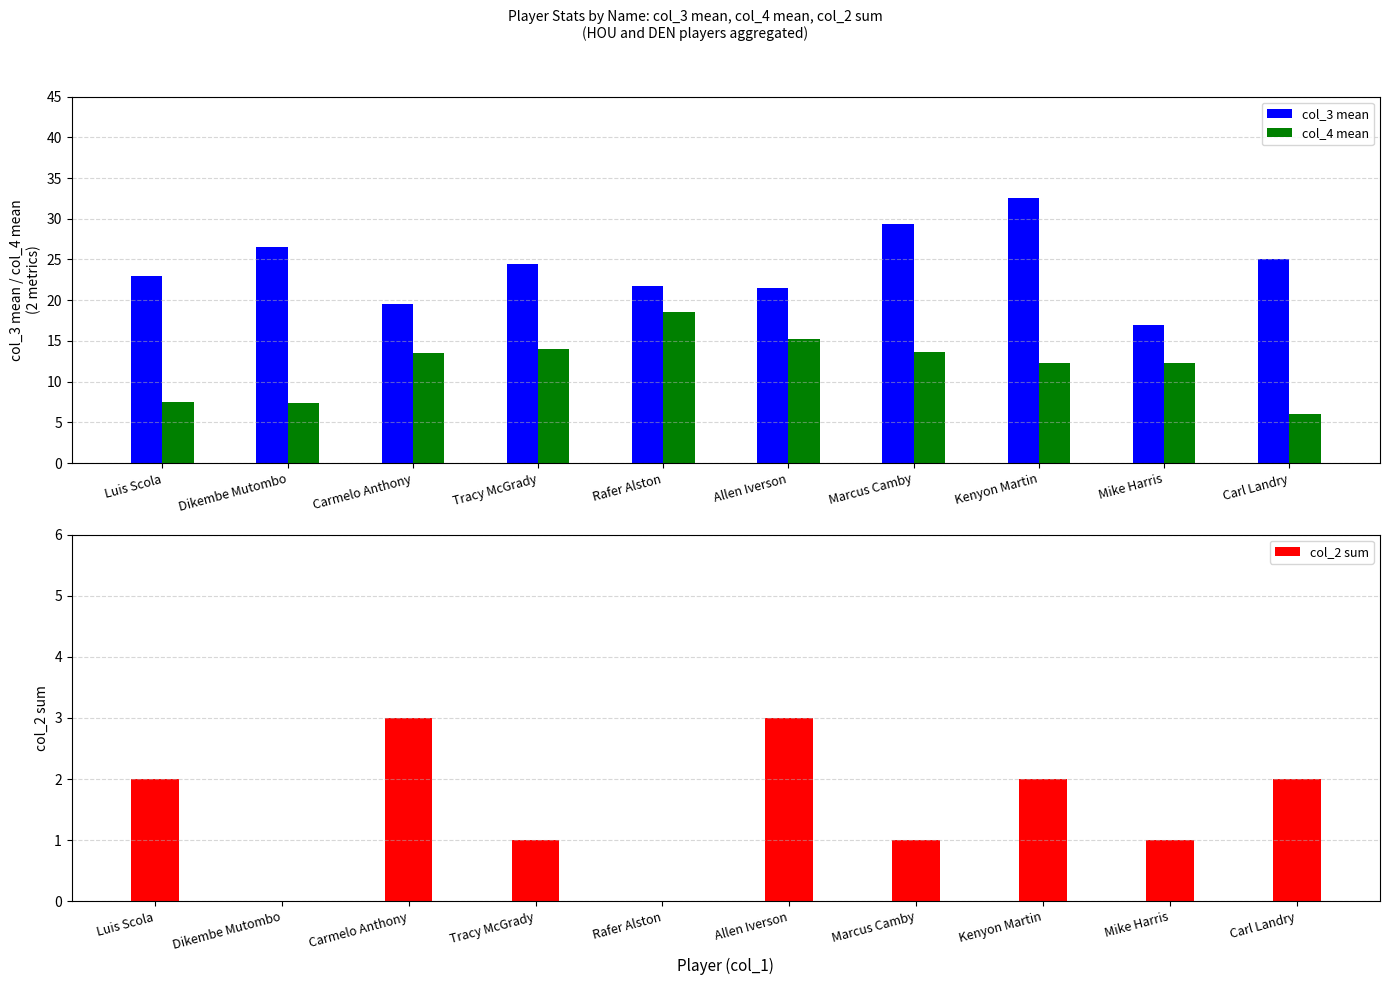

What is the sum of all col_3 mean values?

240.6